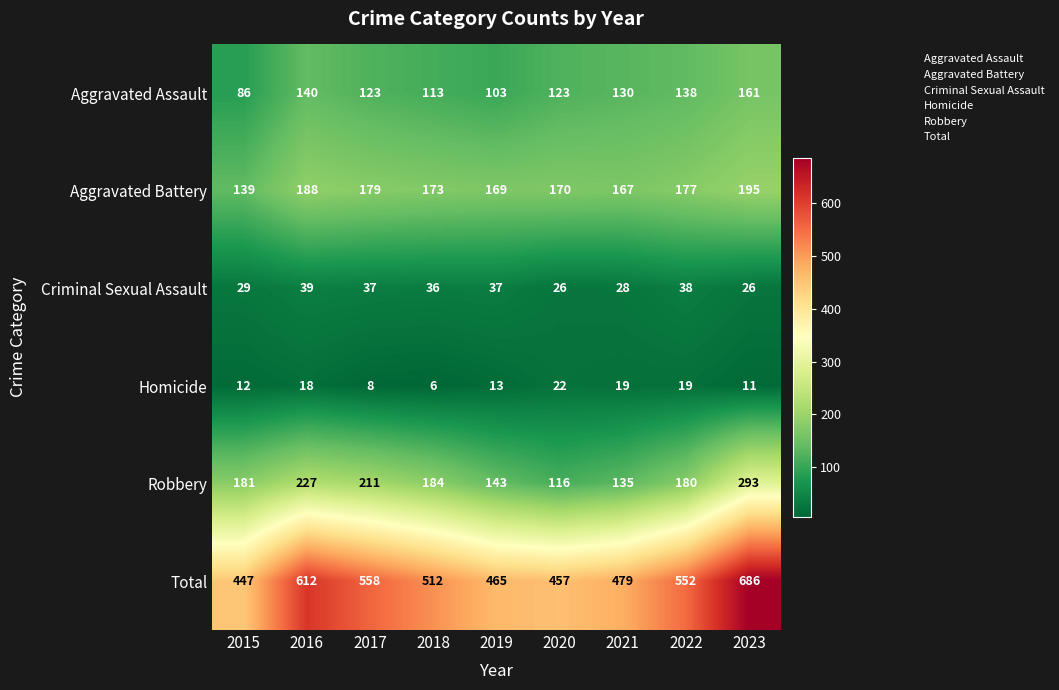

Which category has the lowest value in the Aggravated Assault series?

2015